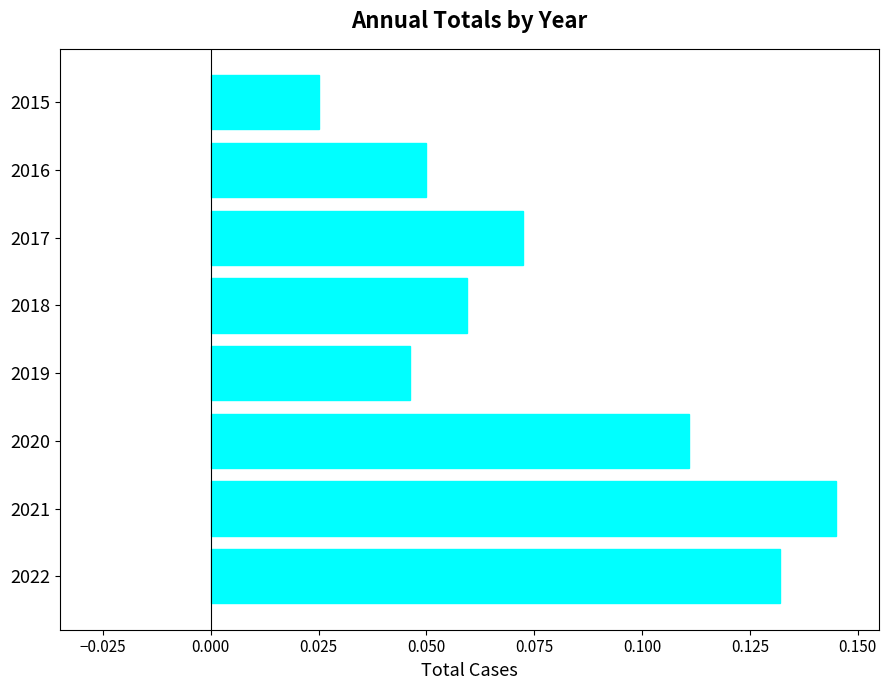

What is the sum of all values?

0.6